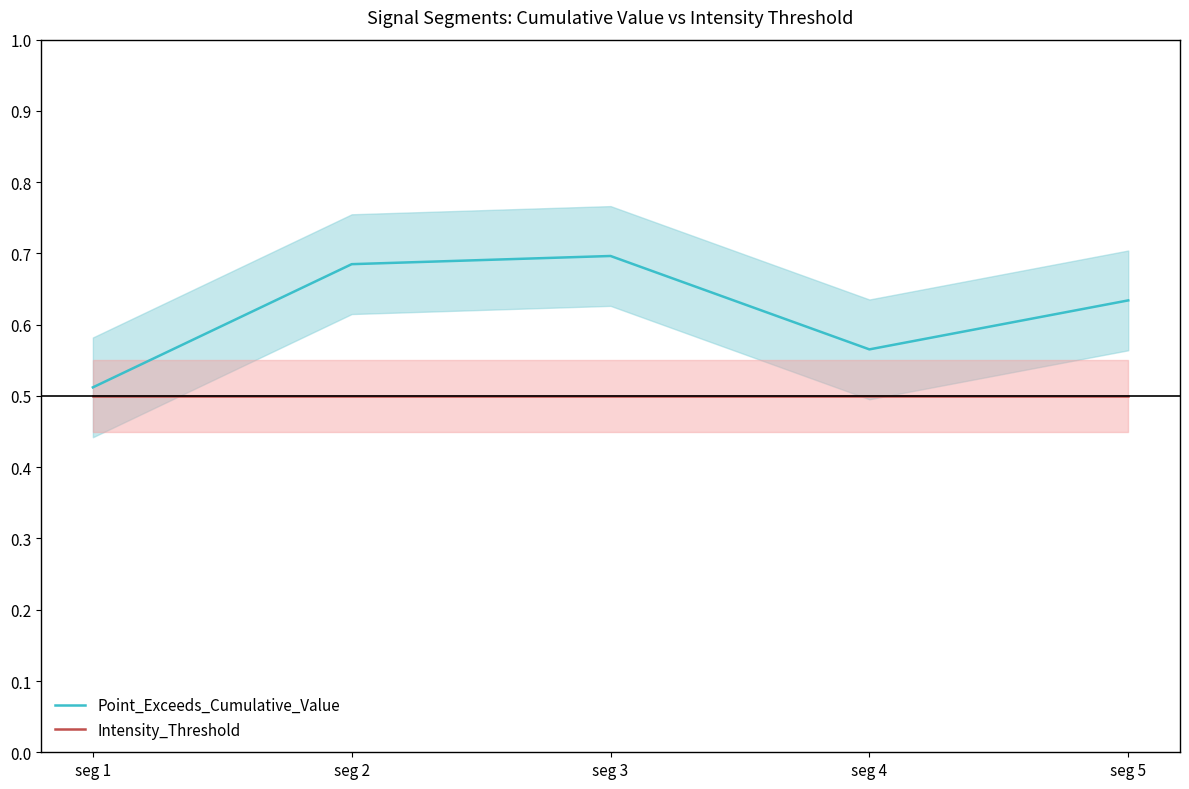

What is the lowest value of the Point_Exceeds_Cumulative_Value series?

0.5